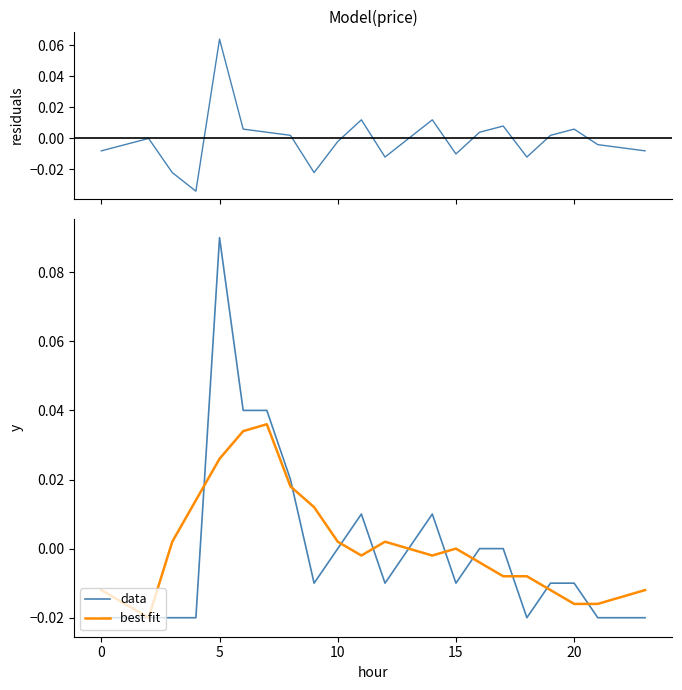

Reading left to right, transcribe all the data shown in this chart.

residuals: -0.0	-0.0	0.0	-0.0	-0.0	0.1	0.0	0.0	0.0	-0.0	-0.0	0.0	-0.0	0.0	0.0	-0.0	0.0	0.0	-0.0	0.0	0.0	-0.0	-0.0	-0.0
data: -0.0	-0.0	-0.0	-0.0	-0.0	0.1	0.0	0.0	0.0	-0.0	0.0	0.0	-0.0	0.0	0.0	-0.0	0.0	0.0	-0.0	-0.0	-0.0	-0.0	-0.0	-0.0
best fit: -0.0	-0.0	-0.0	0.0	0.0	0.0	0.0	0.0	0.0	0.0	0.0	-0.0	0.0	0.0	-0.0	0.0	-0.0	-0.0	-0.0	-0.0	-0.0	-0.0	-0.0	-0.0